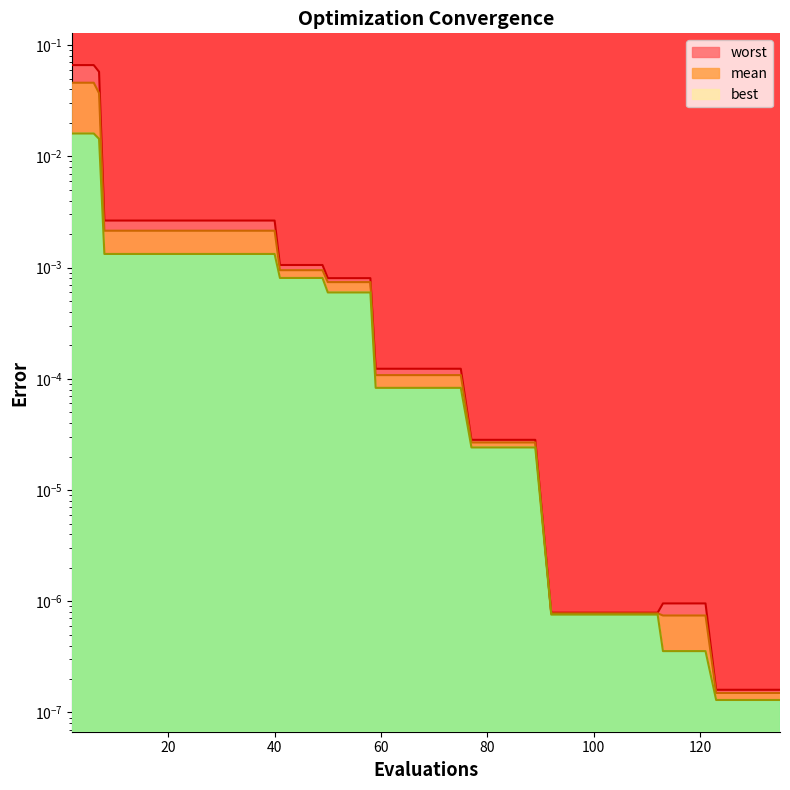

How many lines are shown in the chart?

3